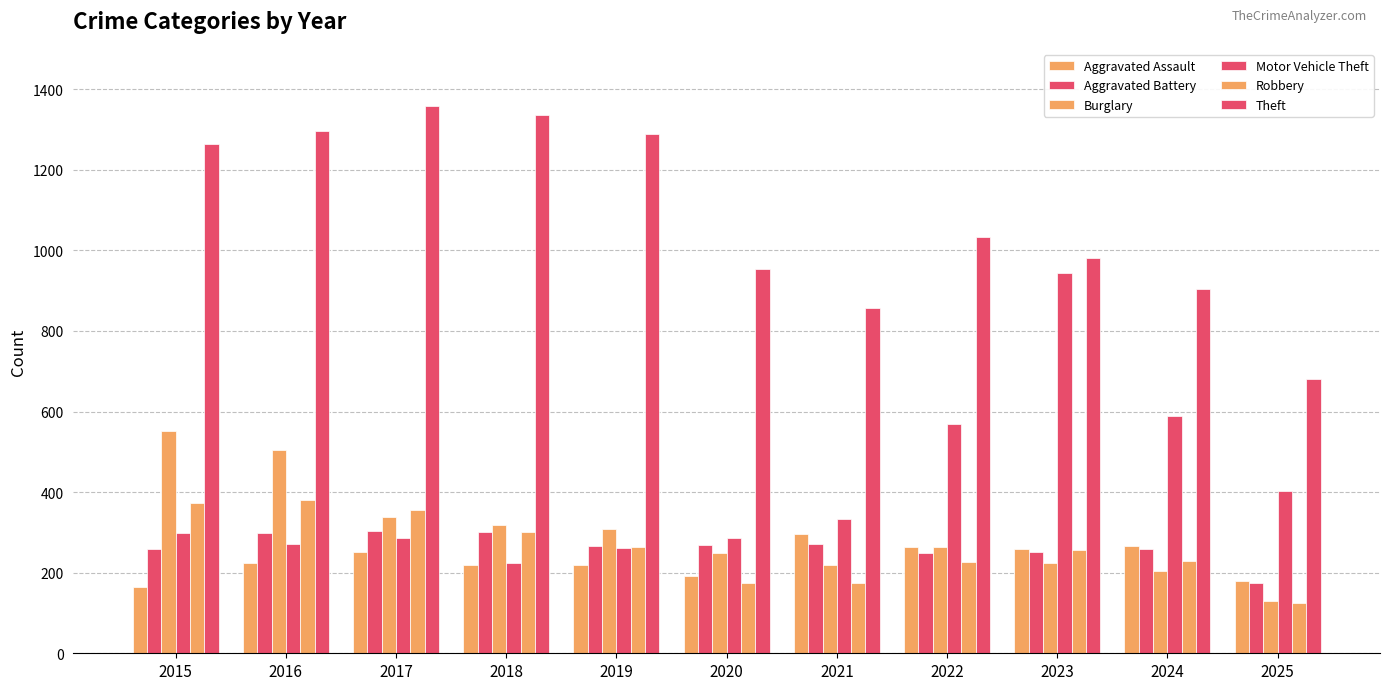

What is the lowest value of the Aggravated Battery series?

175